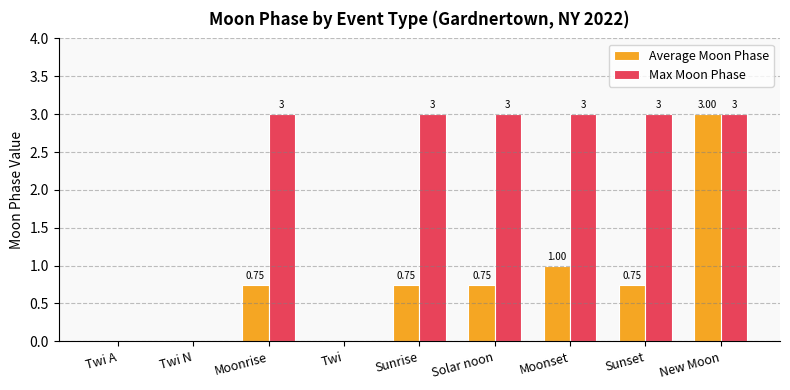

The Max Moon Phase series shows 1.7 at Twi. True or false?

False